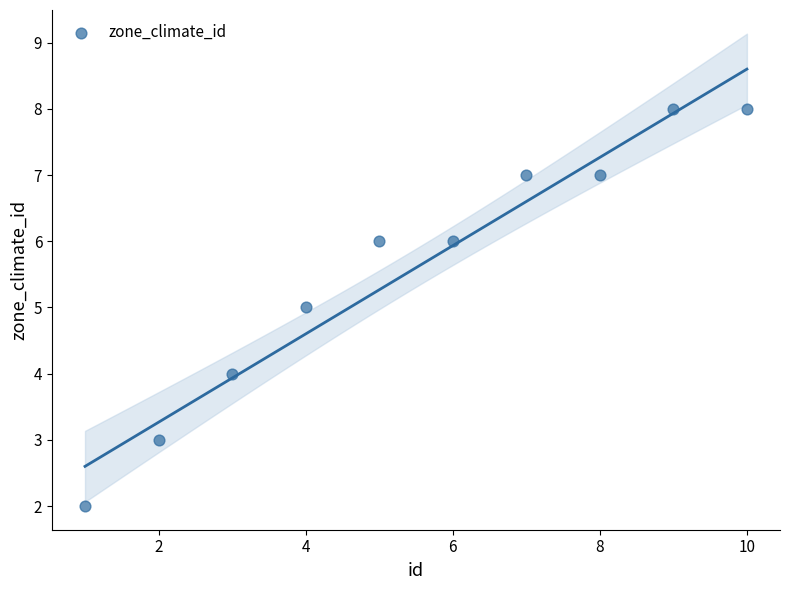

What is the average Y value?

6